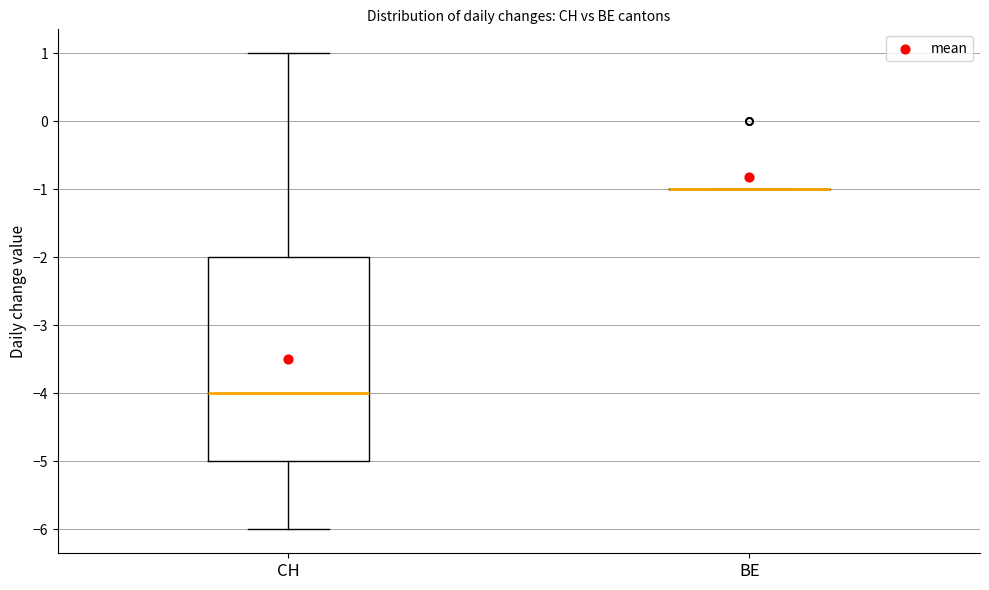

Which box is the tallest, from its lower edge to its upper edge?

CH